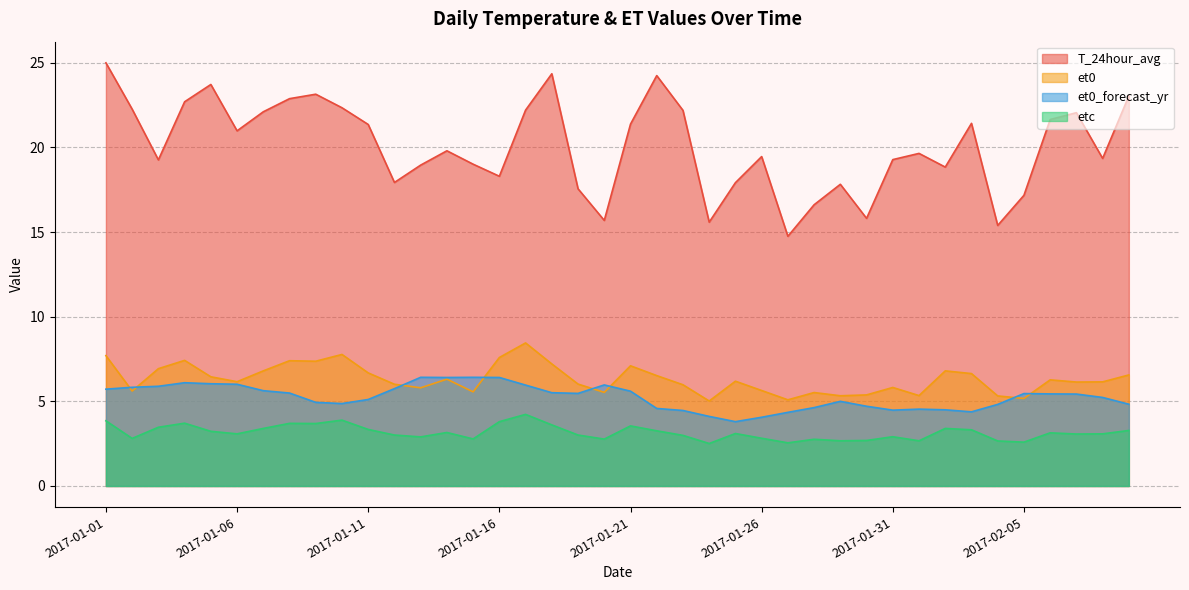

What position from the left is 2017-01-04?

4